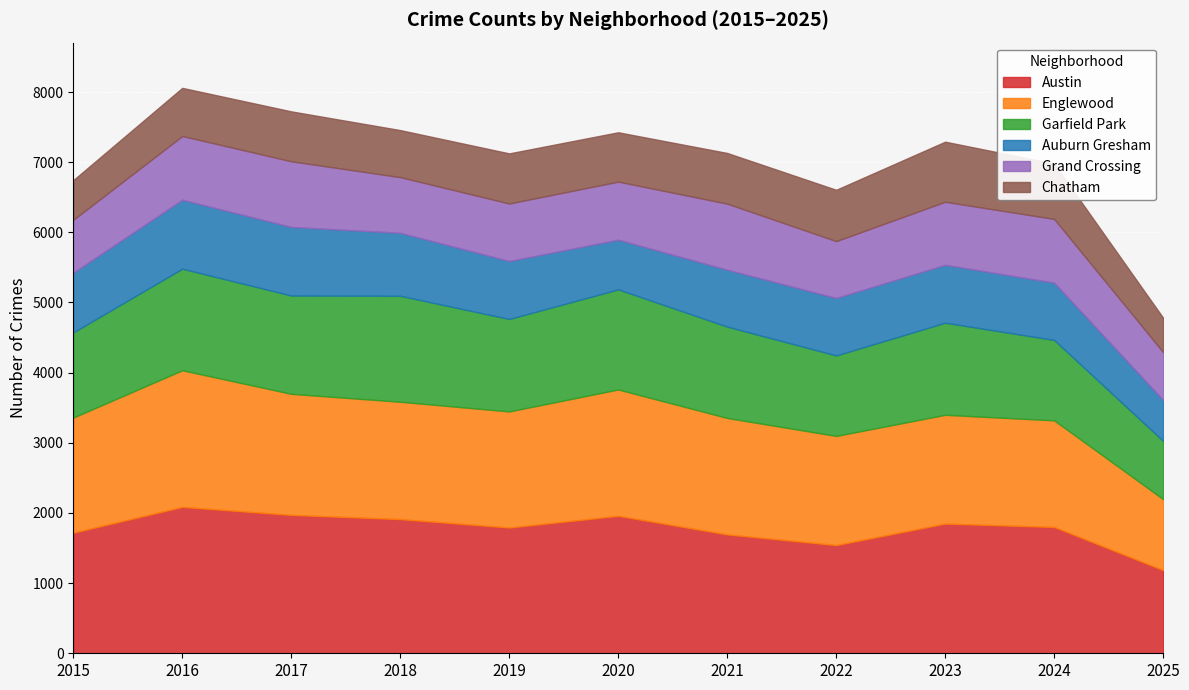

What is the minimum value shown in the chart?

490